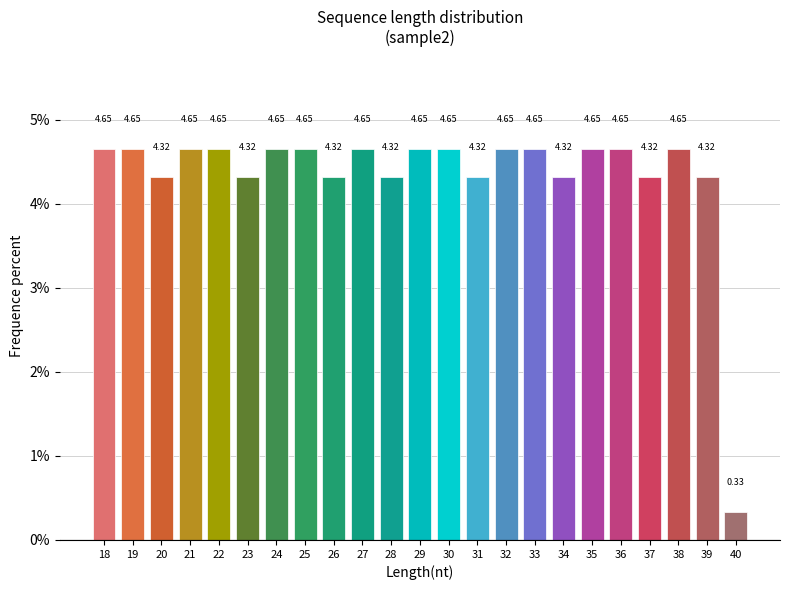

What is the sum of all values?

100.0